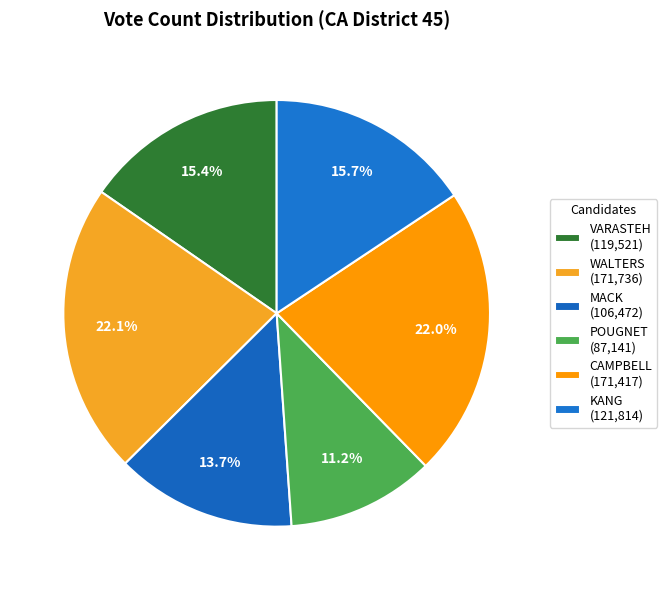

How many slices are in this pie chart?

6